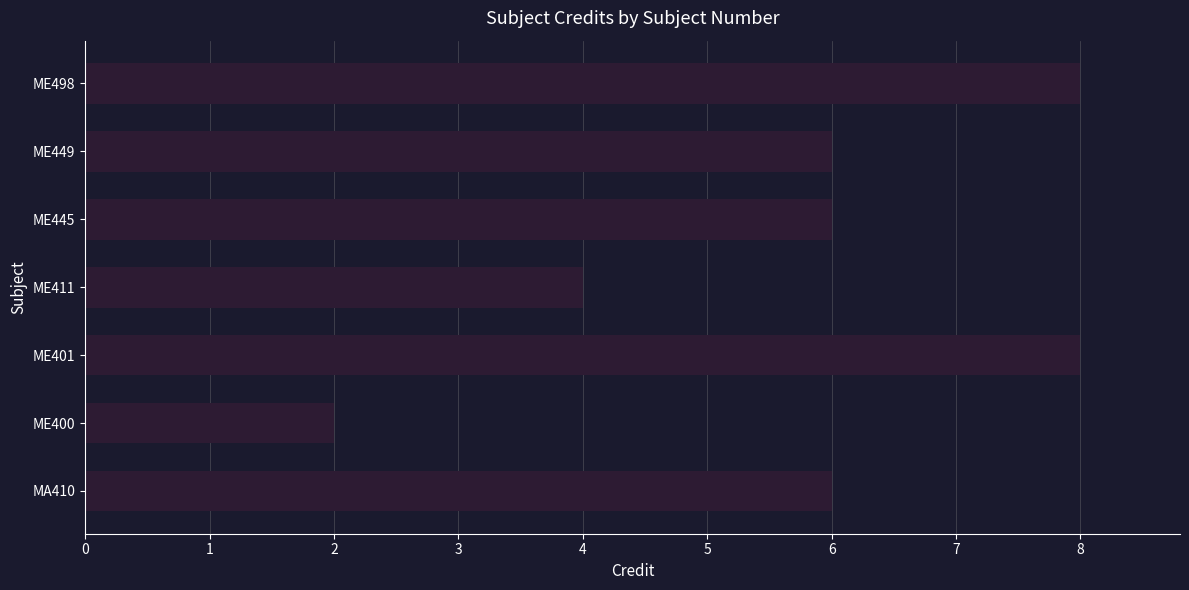

What is the maximum value shown in the chart?

8